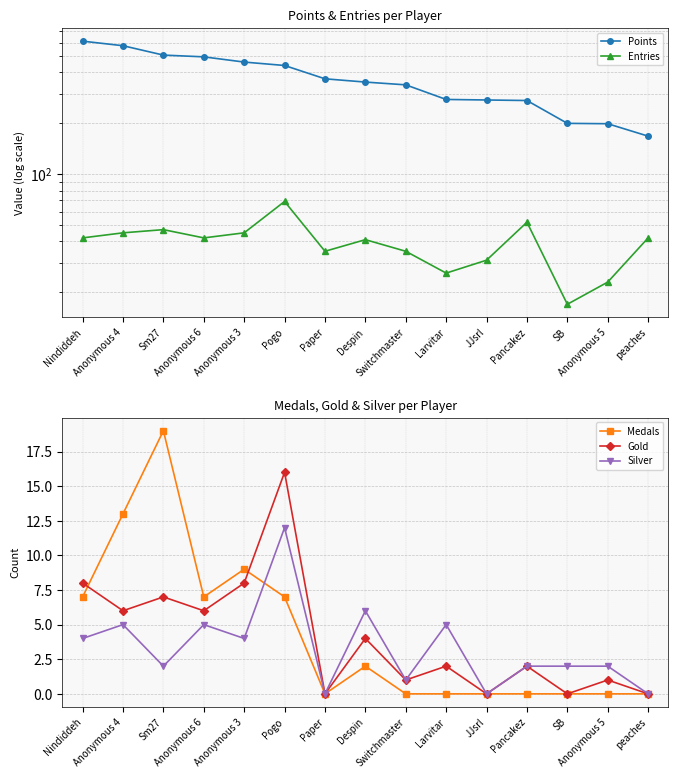

How many values in the Medals series exceed 0?

7